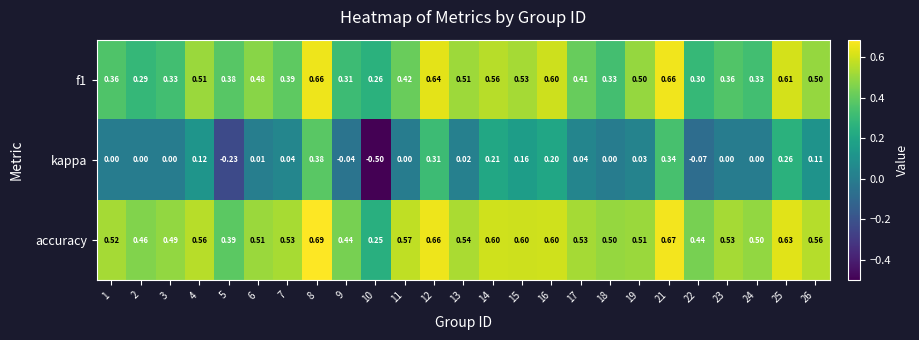

Which series has the largest total across all categories?

accuracy